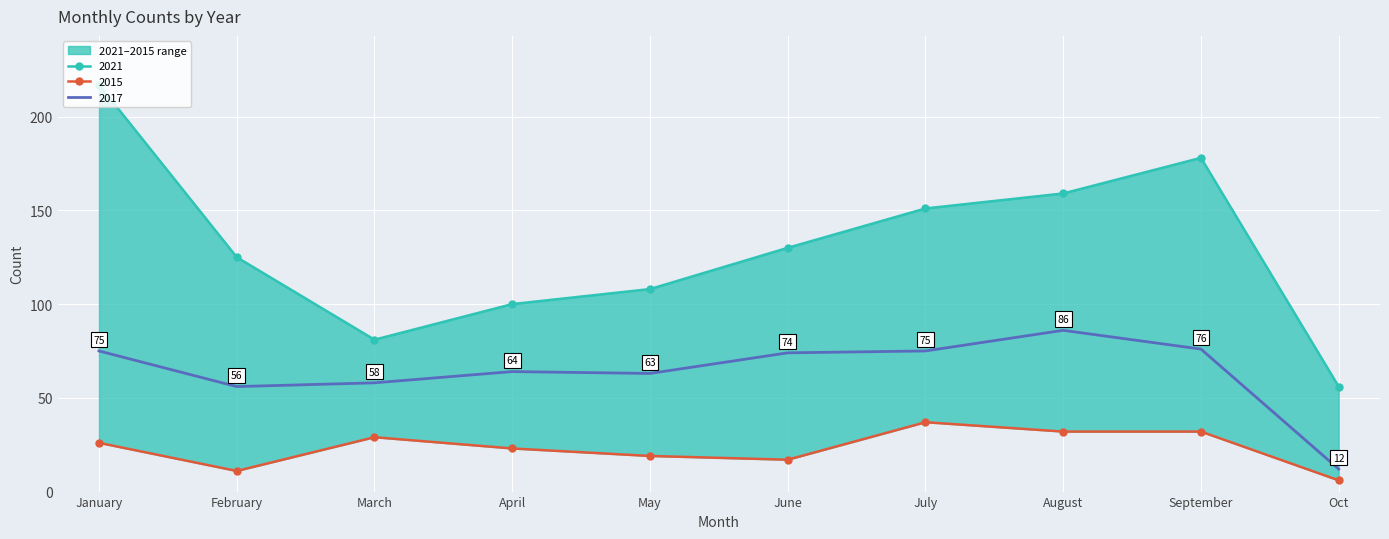

What is the maximum value for 2017?

86